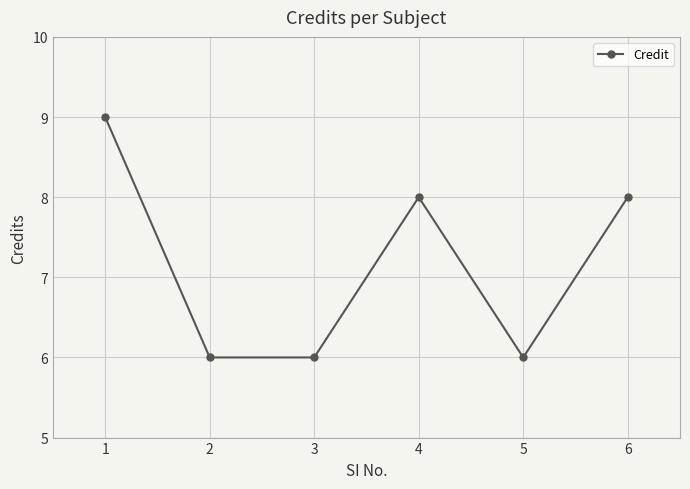

Does the chart display data point markers on the line(s)?

Yes